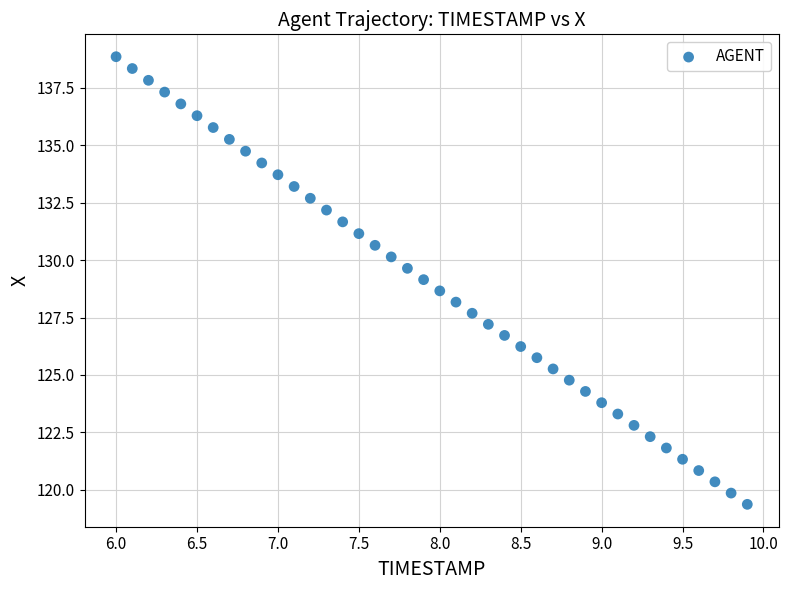

What is the range of X values (max minus min)?

3.9